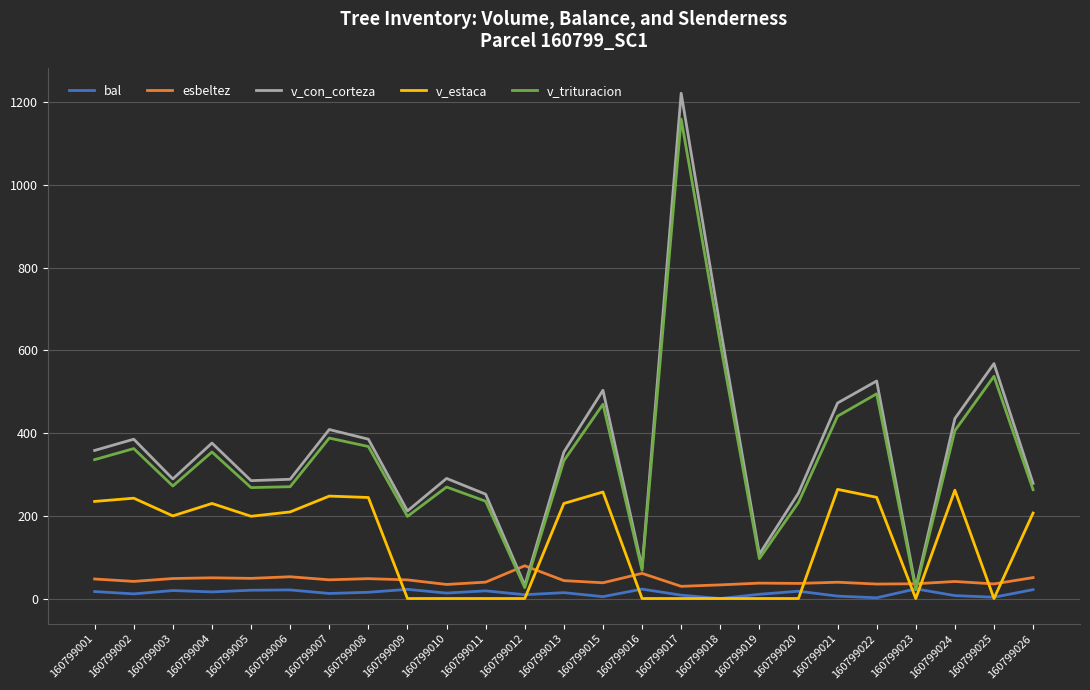

What is the maximum value shown in the chart?

1221.8